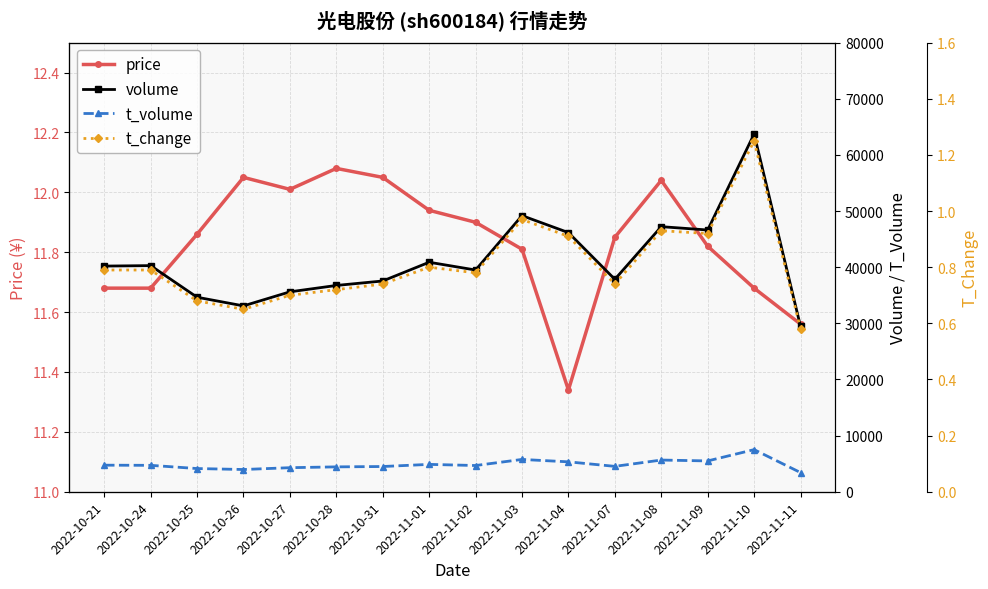

Reading right to left, what are all the values shown in this chart?

price: 2022-11-11=11.6	2022-11-10=11.7	2022-11-09=11.8	2022-11-08=12.0	2022-11-07=11.8	2022-11-04=11.3	2022-11-03=11.8	2022-11-02=11.9	2022-11-01=11.9	2022-10-31=12.1	2022-10-28=12.1	2022-10-27=12.0	2022-10-26=12.1	2022-10-25=11.9	2022-10-24=11.7	2022-10-21=11.7
volume: 2022-11-11=29451.0	2022-11-10=63732.0	2022-11-09=46626.0	2022-11-08=47220.0	2022-11-07=37842.0	2022-11-04=46160.0	2022-11-03=49188.0	2022-11-02=39496.0	2022-11-01=40883.0	2022-10-31=37545.0	2022-10-28=36747.0	2022-10-27=35612.0	2022-10-26=33107.0	2022-10-25=34651.0	2022-10-24=40281.0	2022-10-21=40199.0
t_volume: 2022-11-11=3414.0	2022-11-10=7502.0	2022-11-09=5489.0	2022-11-08=5647.0	2022-11-07=4522.0	2022-11-04=5328.0	2022-11-03=5755.0	2022-11-02=4671.0	2022-11-01=4874.0	2022-10-31=4494.0	2022-10-28=4431.0	2022-10-27=4285.0	2022-10-26=3961.0	2022-10-25=4132.0	2022-10-24=4705.0	2022-10-21=4733.0
t_change: 2022-11-11=0.6	2022-11-10=1.2	2022-11-09=0.9	2022-11-08=0.9	2022-11-07=0.7	2022-11-04=0.9	2022-11-03=1.0	2022-11-02=0.8	2022-11-01=0.8	2022-10-31=0.7	2022-10-28=0.7	2022-10-27=0.7	2022-10-26=0.7	2022-10-25=0.7	2022-10-24=0.8	2022-10-21=0.8